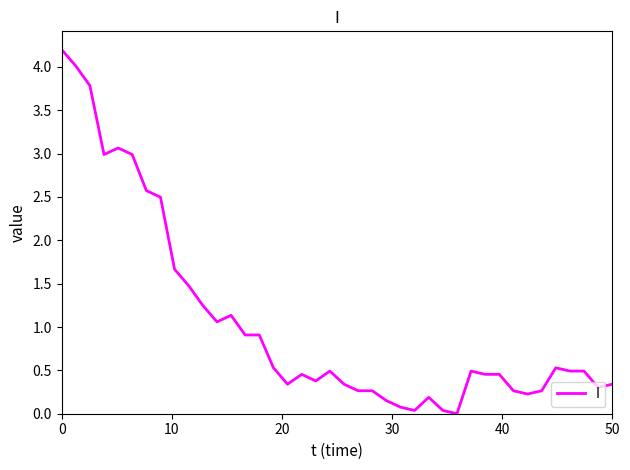

Does the chart display data point markers on the line(s)?

No